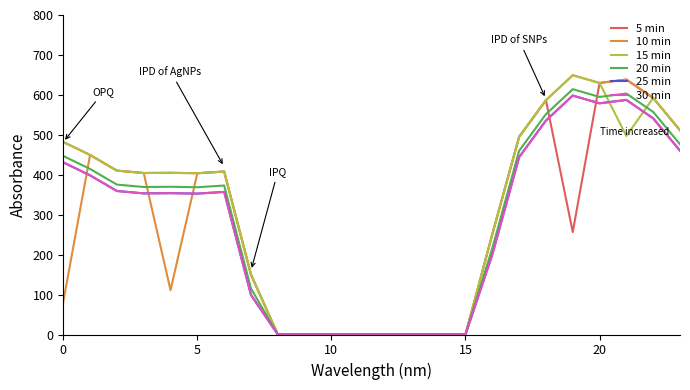

Which series has the largest range (max minus min)?

10 min